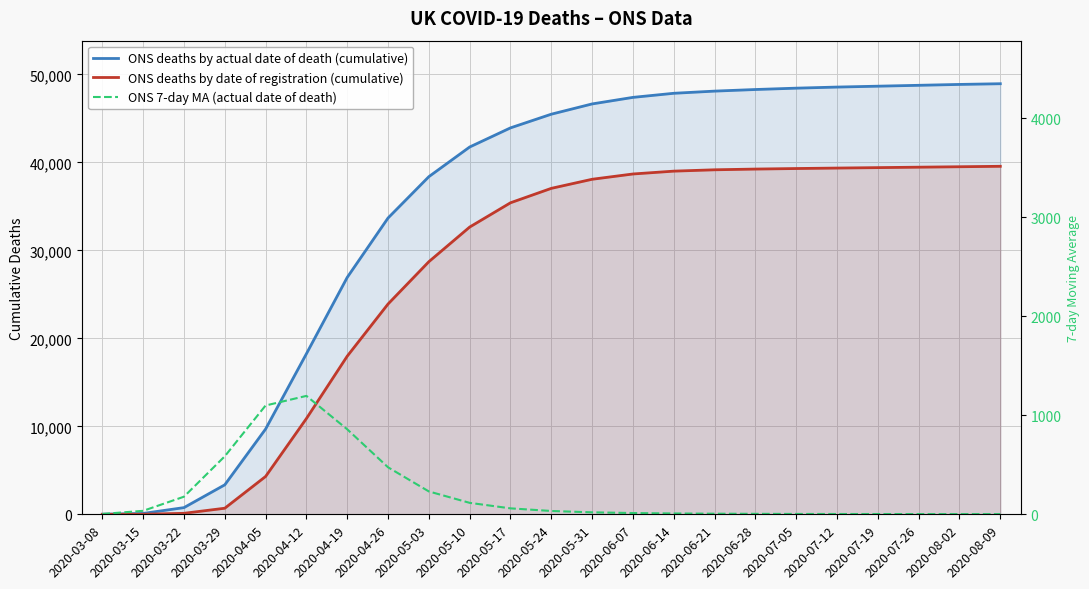

At which label is ONS deaths by date of registration (cumulative) closest to 19777?

2020-04-19